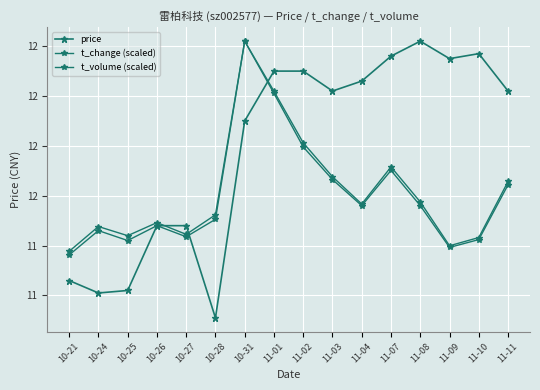

What is the value of the price point at the 2nd from the left?

11.2